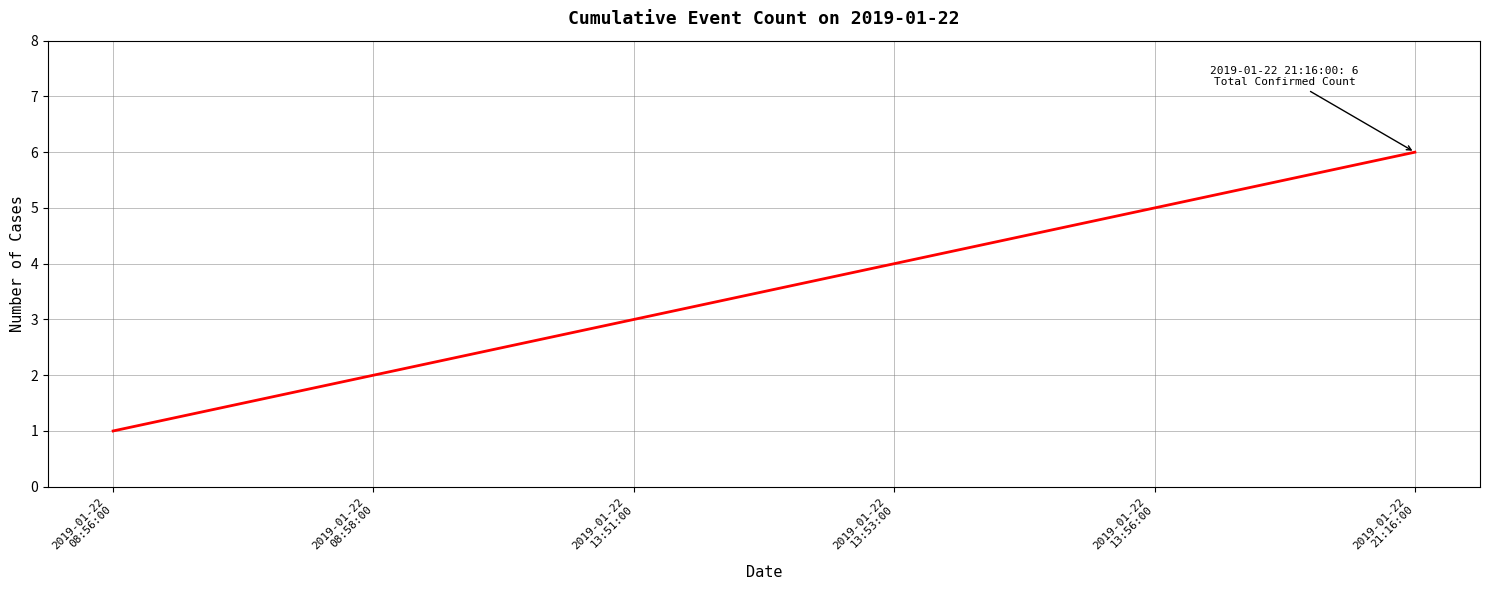

List the labels in order of value, smallest first.

2019-01-22
08:56:00, 2019-01-22
08:58:00, 2019-01-22
13:51:00, 2019-01-22
13:53:00, 2019-01-22
13:56:00, 2019-01-22
21:16:00